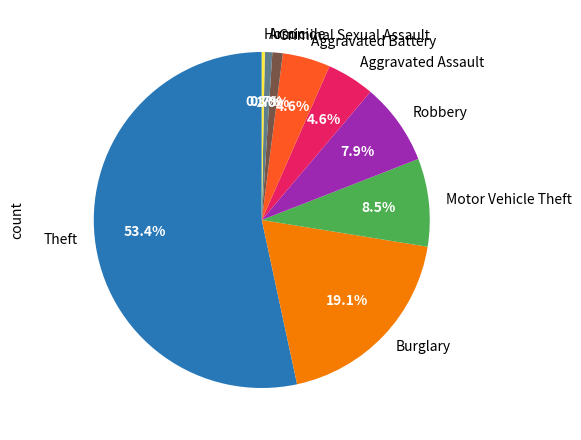

Approximately how many times larger is the value at Arson compared to Robbery?

0.1